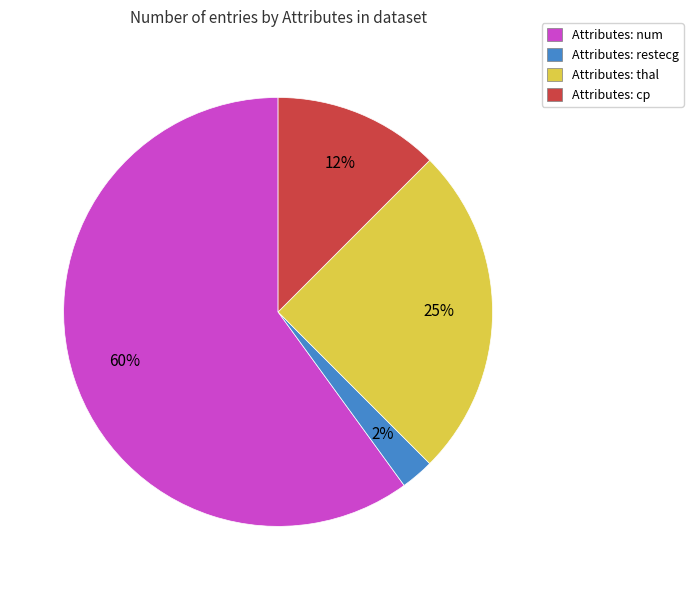

Which has a higher value, Attributes: num or Attributes: thal?

Attributes: num